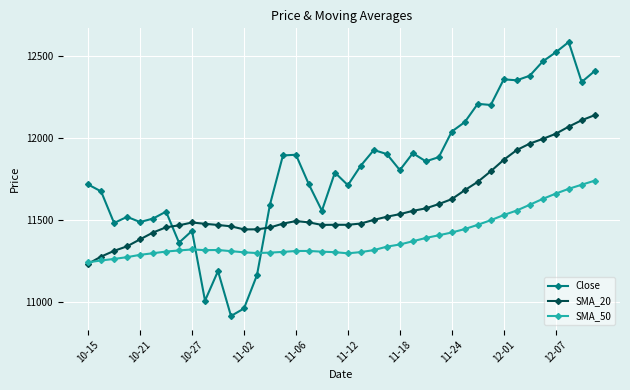

Which series has the largest total across all categories?

Close